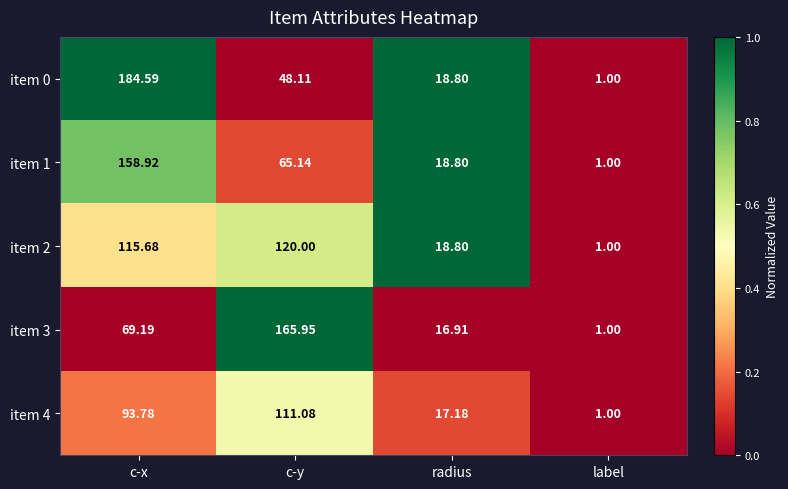

Which category has the lowest value in the item 1 series?

label